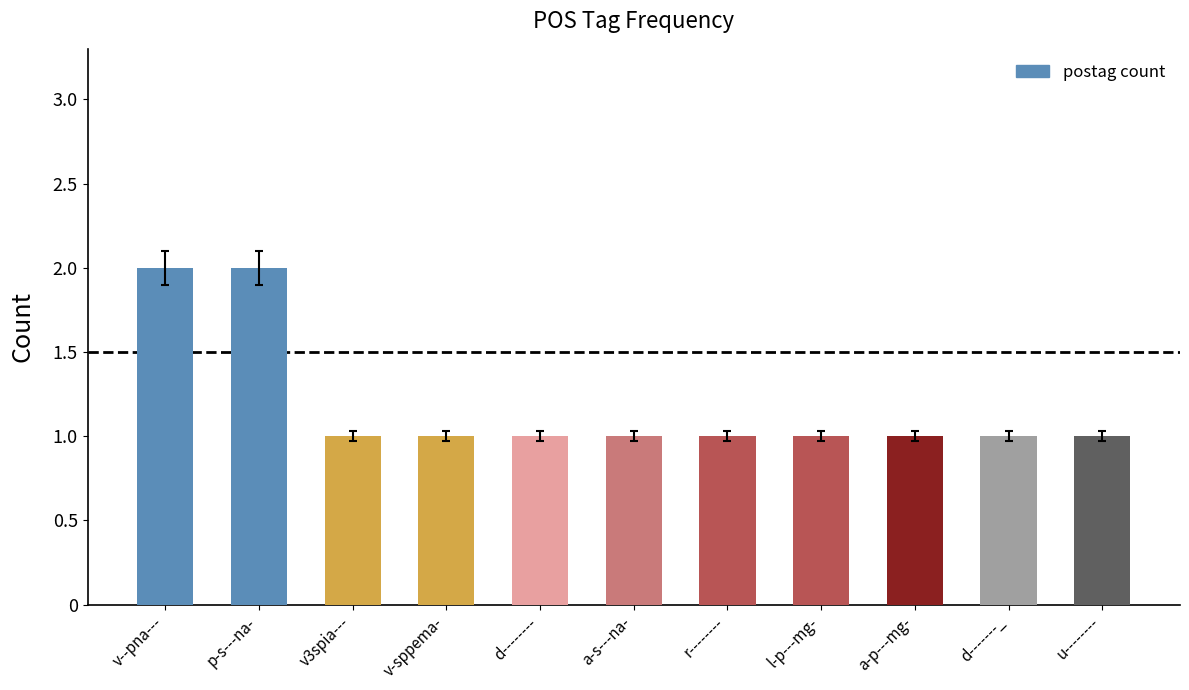

Between a-s---na- and p-s---na-, which is larger?

p-s---na-